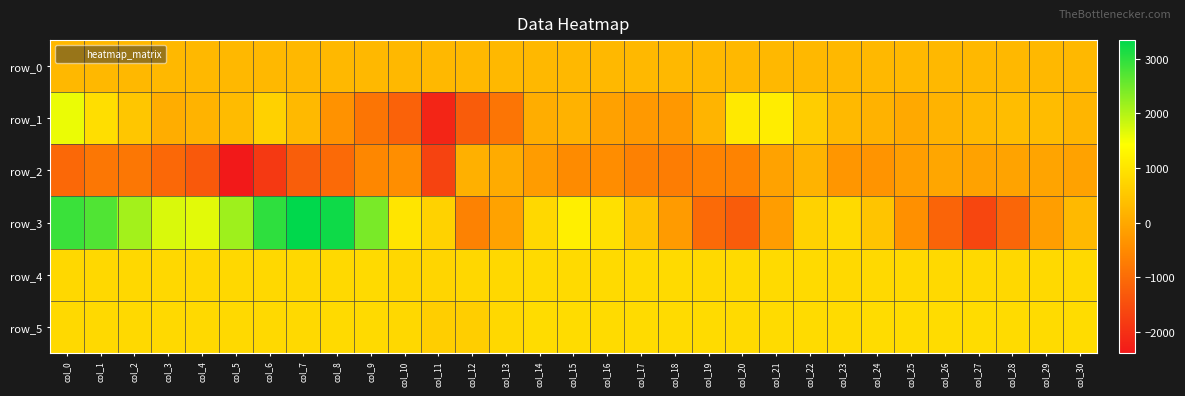

Rank the series at col_17 from highest to lowest value.

row_5, row_4, row_3, row_0, row_1, row_2